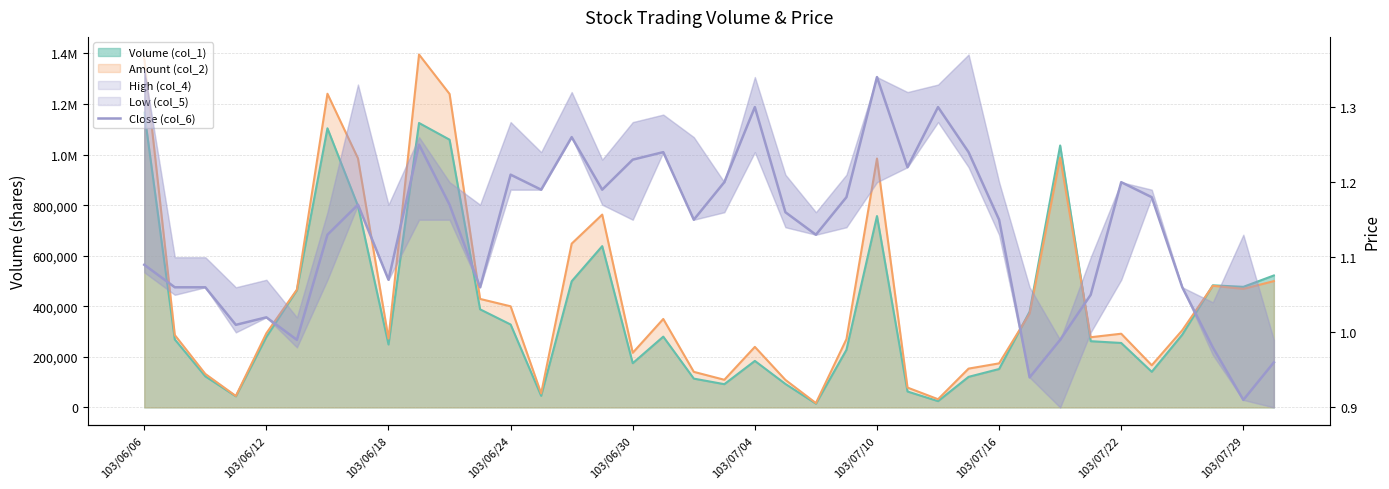

What is the change in value from 10 to 20?

+0.1